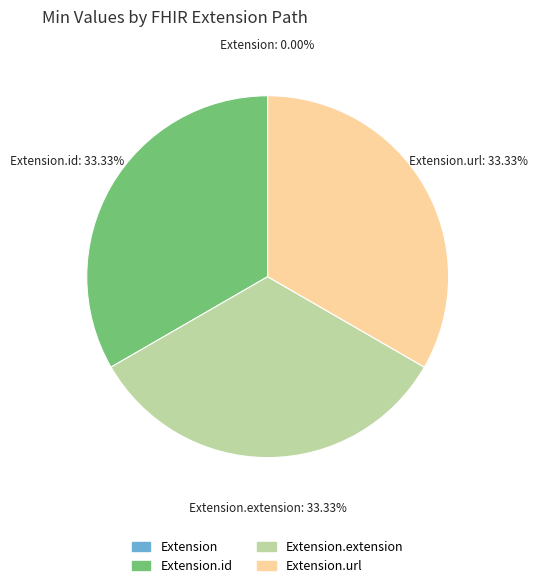

How many segments does this pie chart have?

4